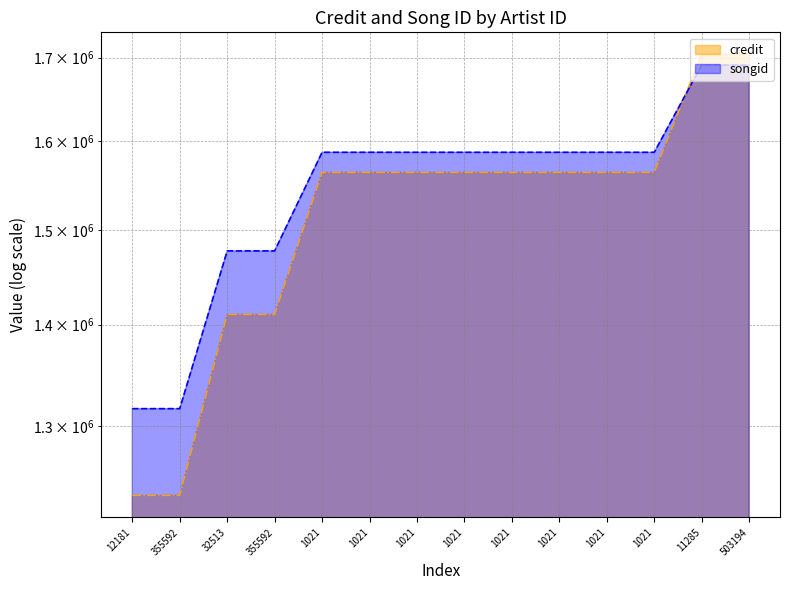

What value does the credit series have at 1021?

1563959